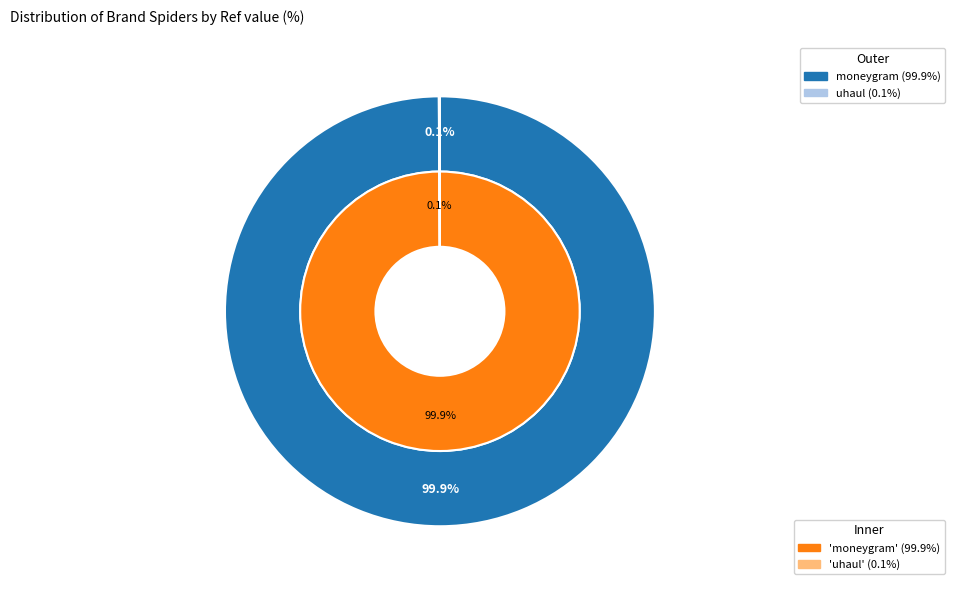

To the nearest percent, what is the combined percentage of moneygram and uhaul?

100%